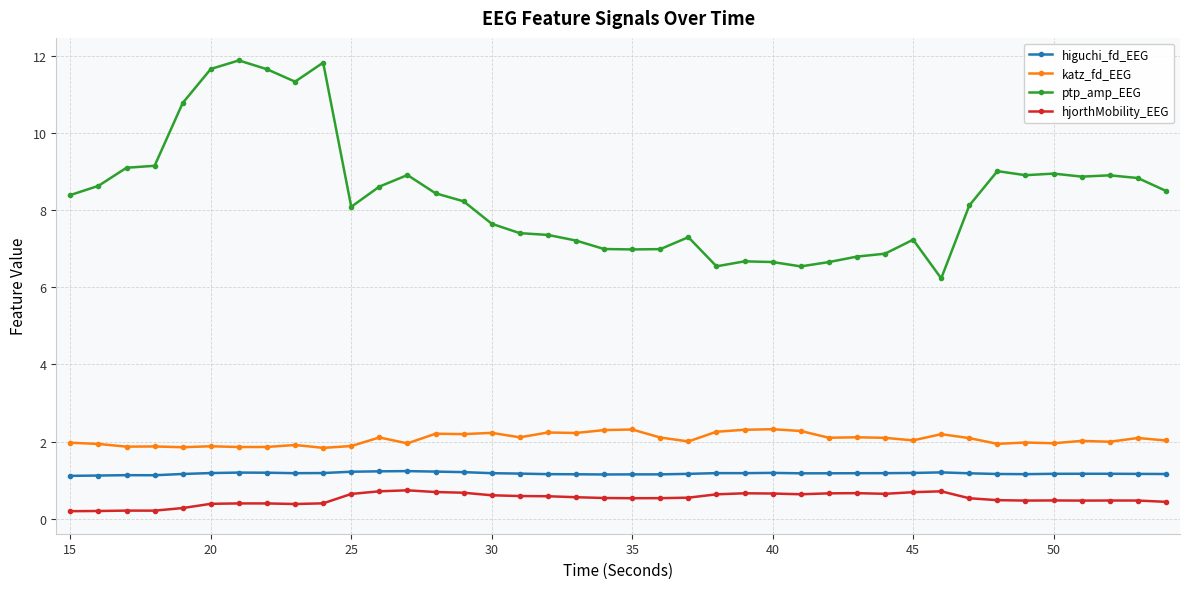

Which series has the largest range (max minus min)?

ptp_amp_EEG